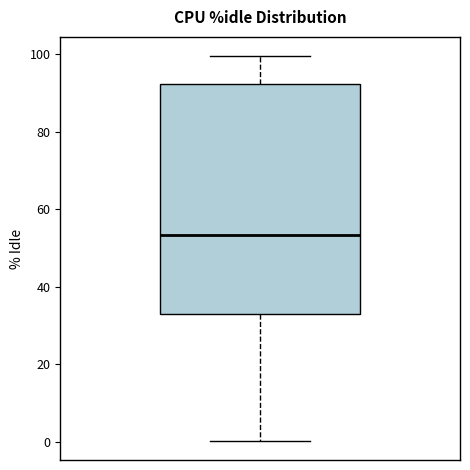

Read this box plot against the y-axis: the position of the median line, the range covered by the box, and the ends of both whiskers. The values are not printed on the chart, so give them approximately, as read against the axis.

median 54, box 32 to 92, whiskers 0 to 100